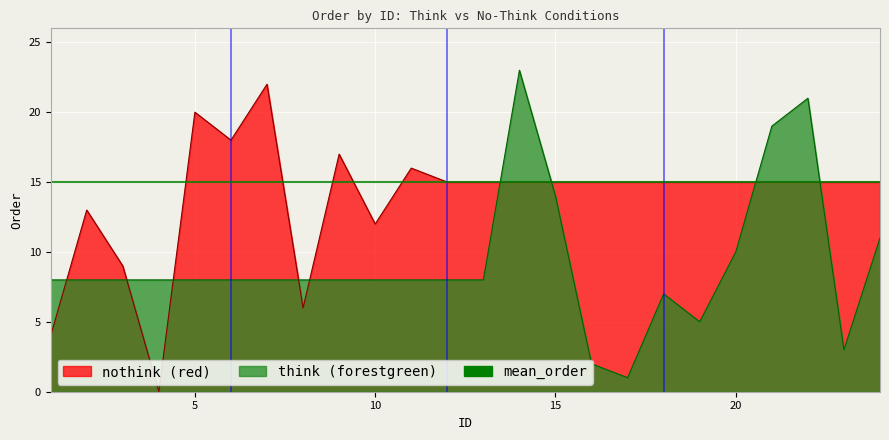

List the series in order of their peak value, highest first.

think, nothink